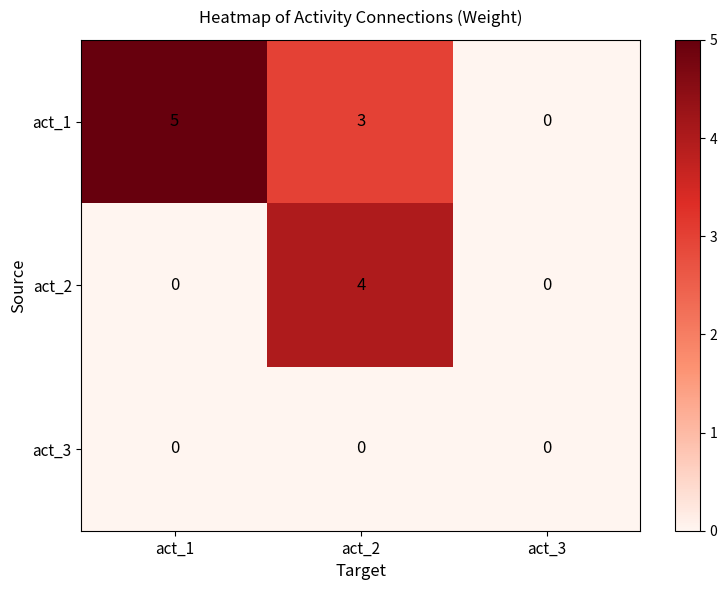

Which category has the highest value across all series?

act_1